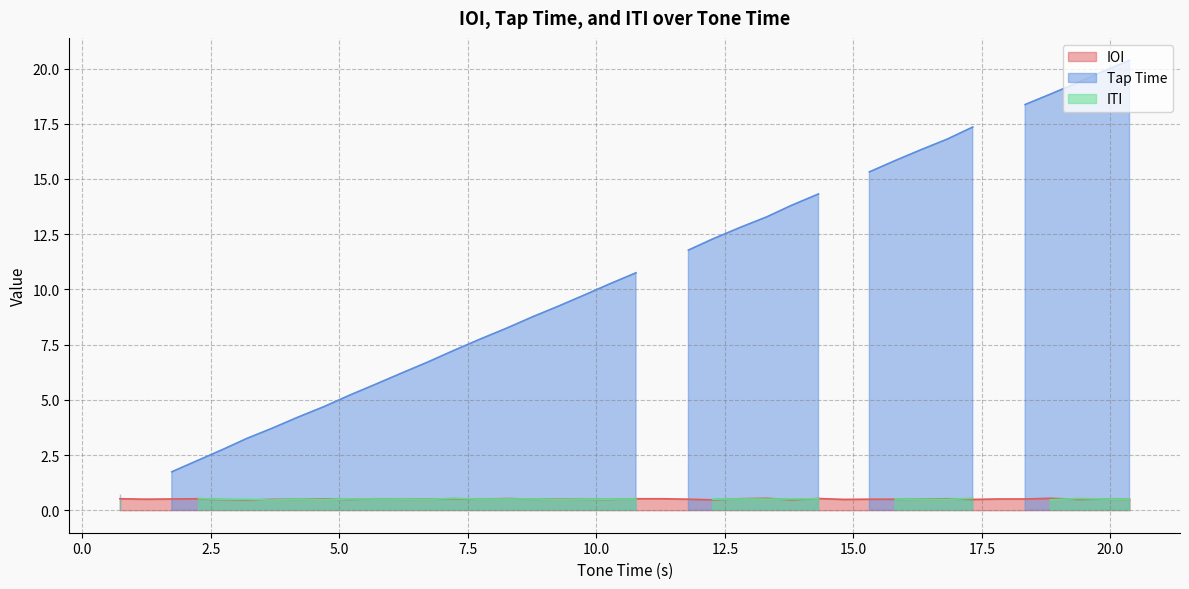

The chart shows a value of 1.9 at 1. True or false?

False